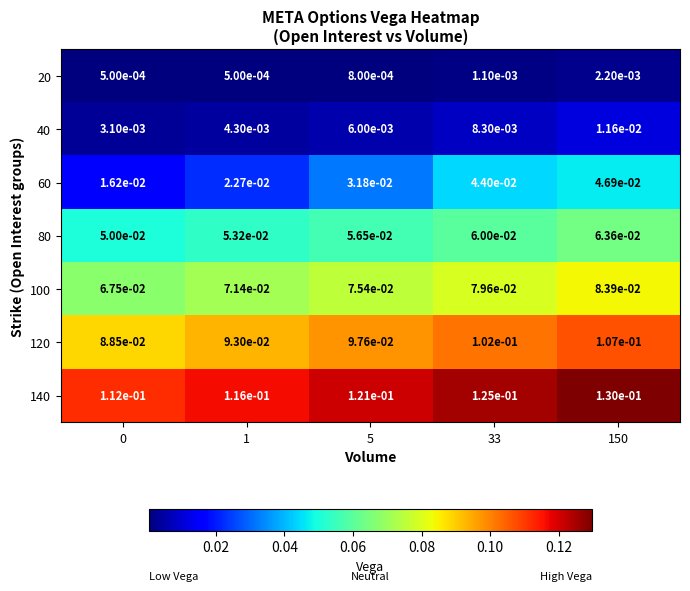

At how many categories does at least one series exceed 0?

5